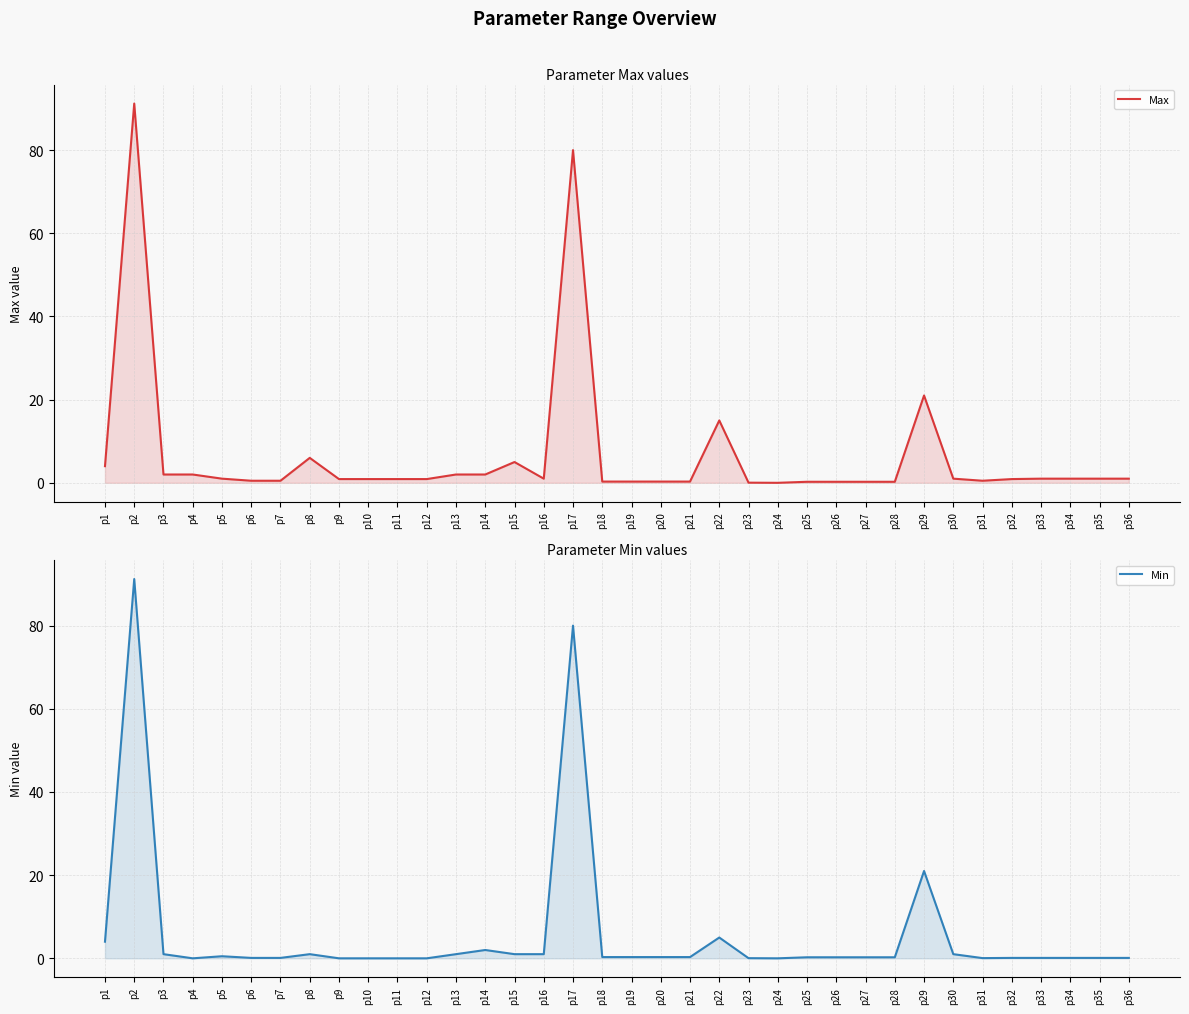

List the series in order of their overall mean, lowest first.

Min, Max